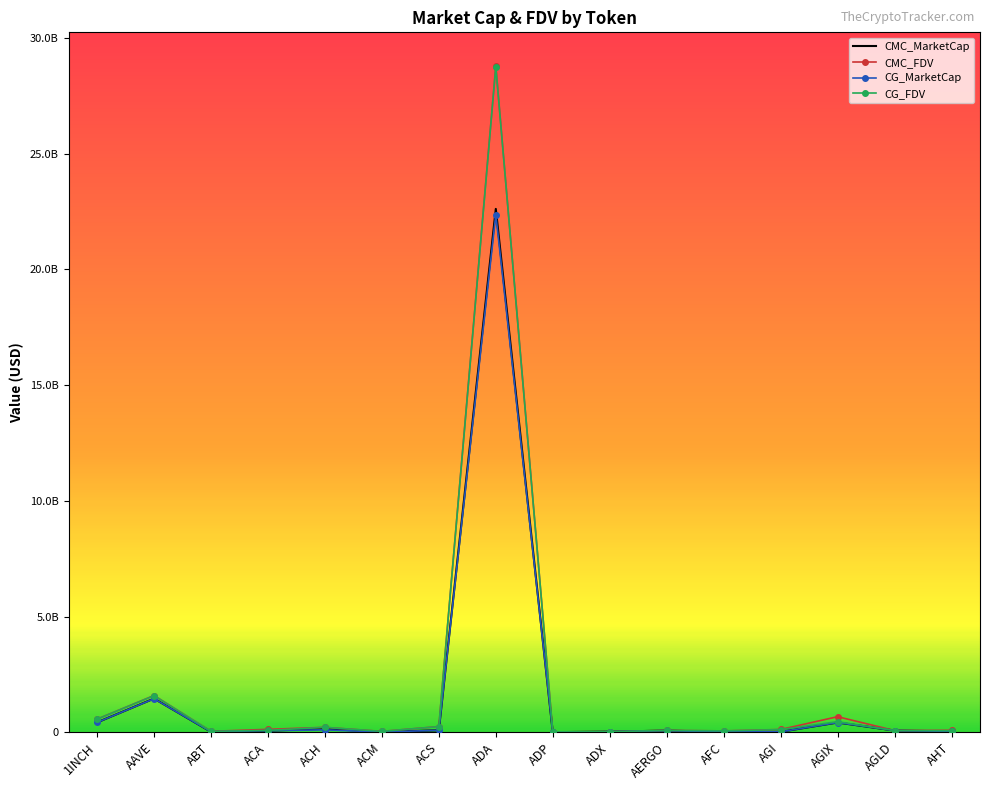

What are all the series names shown in the legend?

CMC_MarketCap, CMC_FDV, CG_MarketCap, CG_FDV